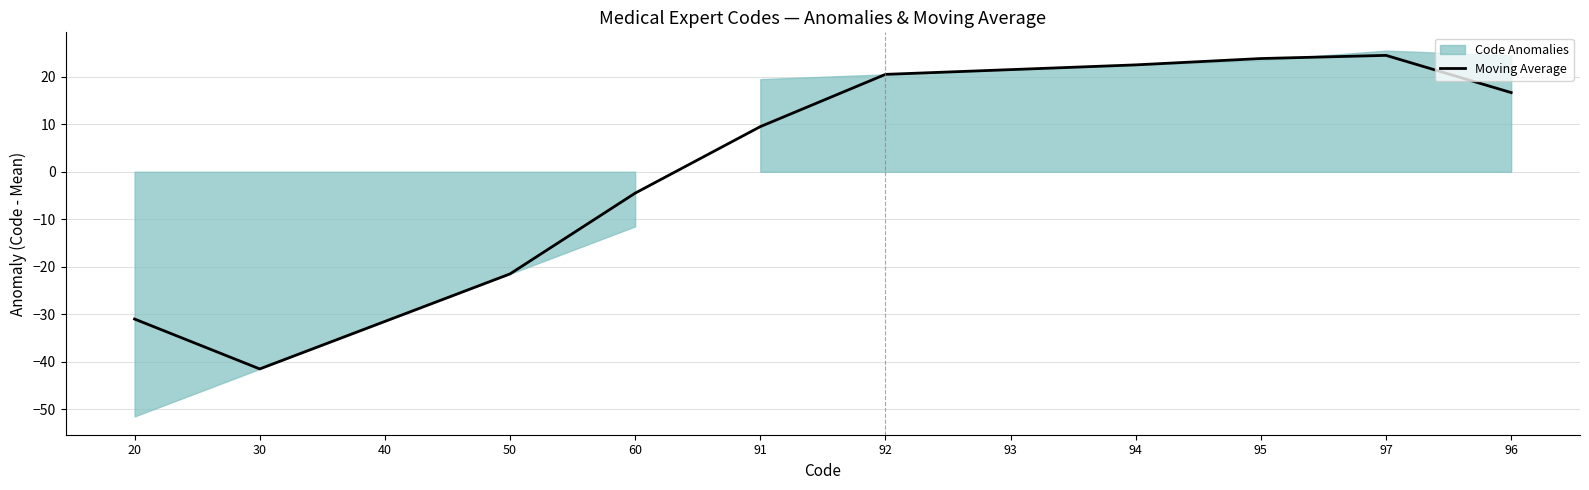

Reading right to left, transcribe all the data shown in this chart.

16.7	24.5	23.8	22.5	21.5	20.5	9.5	-4.5	-21.5	-31.5	-41.5	-31.0